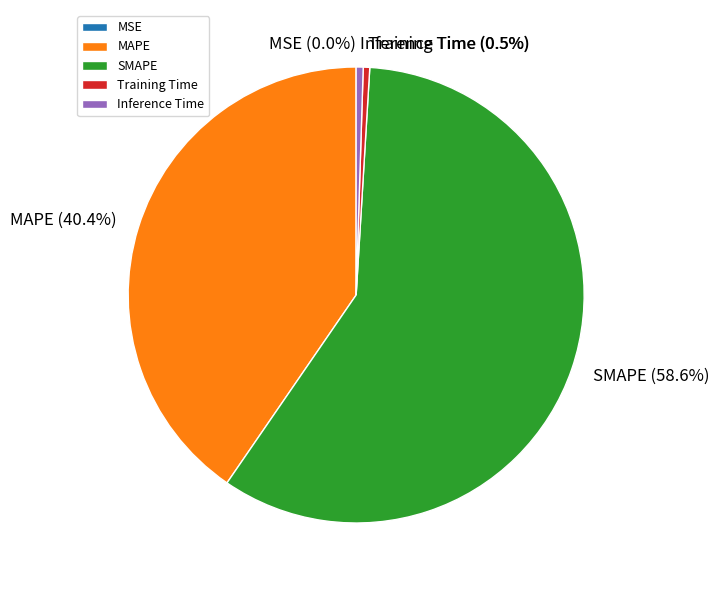

Combined, what portion of the pie is Training Time and MAPE?

40.9%